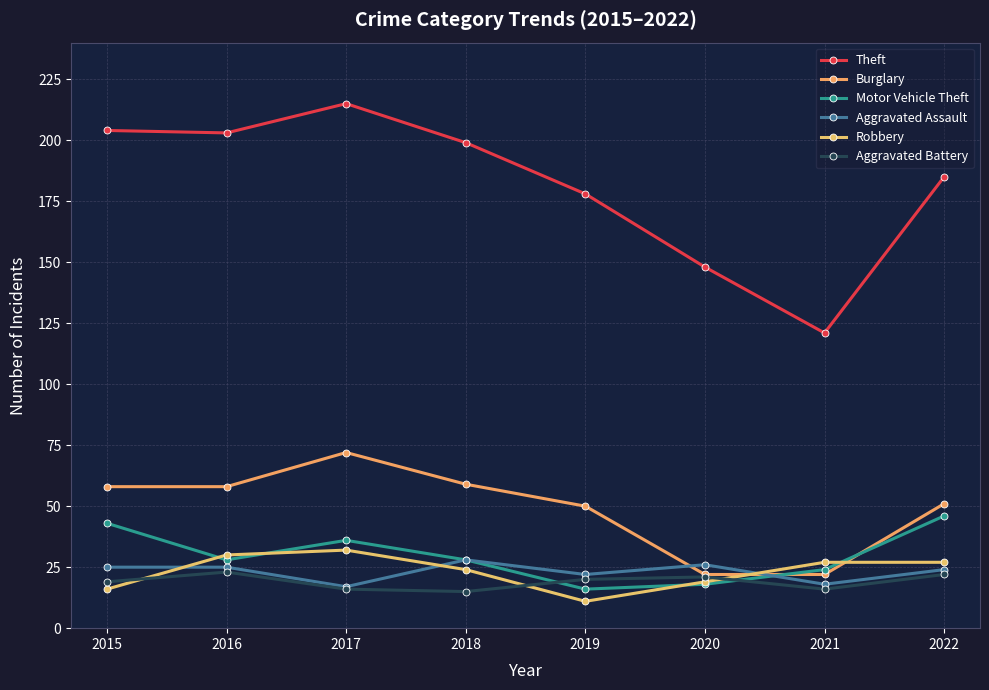

Is this an area chart (filled region under the line)?

No